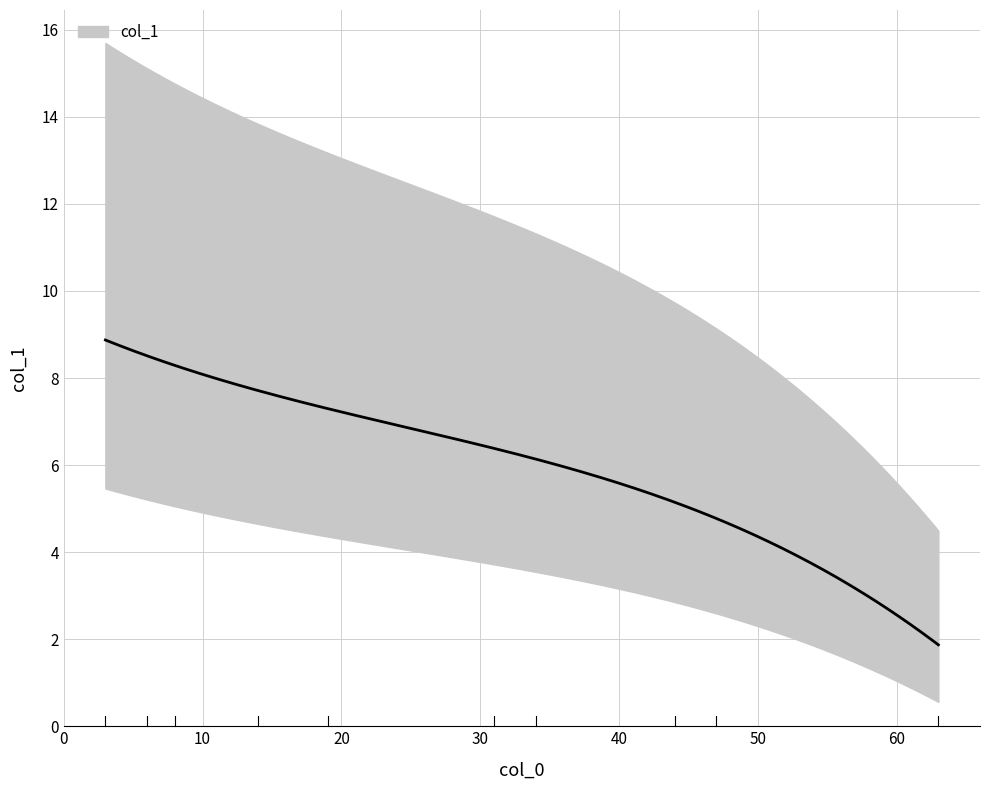

How many data points are less than 7?

5